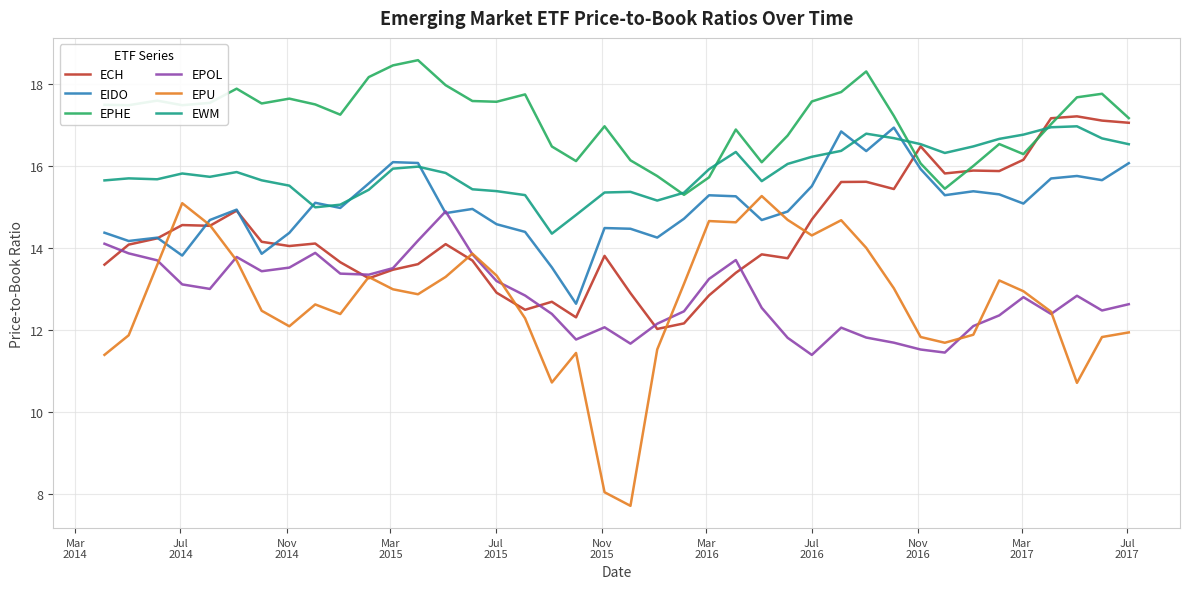

Which series has the largest range (max minus min)?

EPU